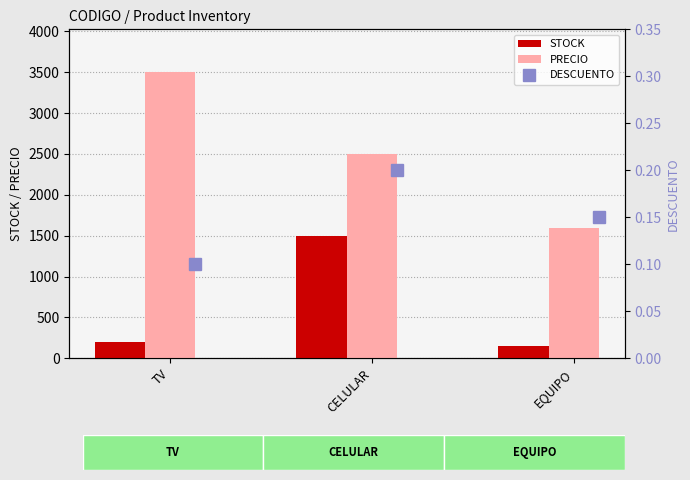

Reading right to left, list all the values displayed in this chart.

STOCK: 150.0	1500.0	200.0
PRECIO: 1600.0	2500.0	3500.0
DESCUENTO: 0.1	0.2	0.1